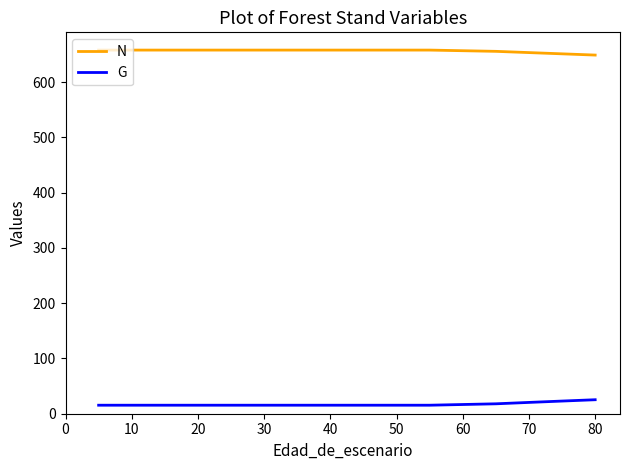

What are all the series names shown in the legend?

N, G